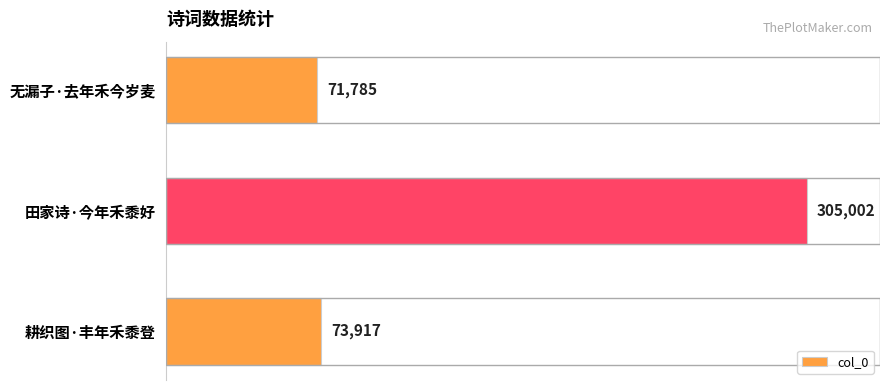

What is the difference between the maximum and minimum values?

233217